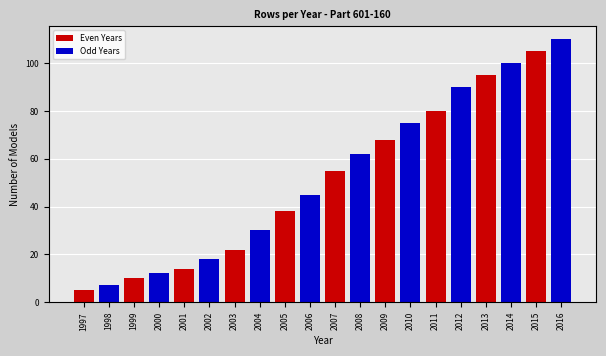

Which series has the widest spread of values?

Odd Years